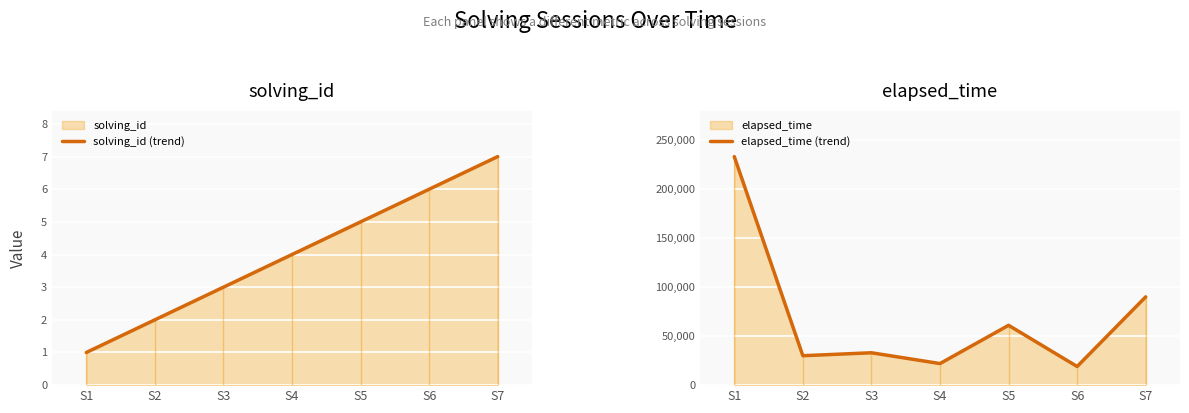

What is the value of the elapsed_time (trend) point at the 4th from the left?

22000